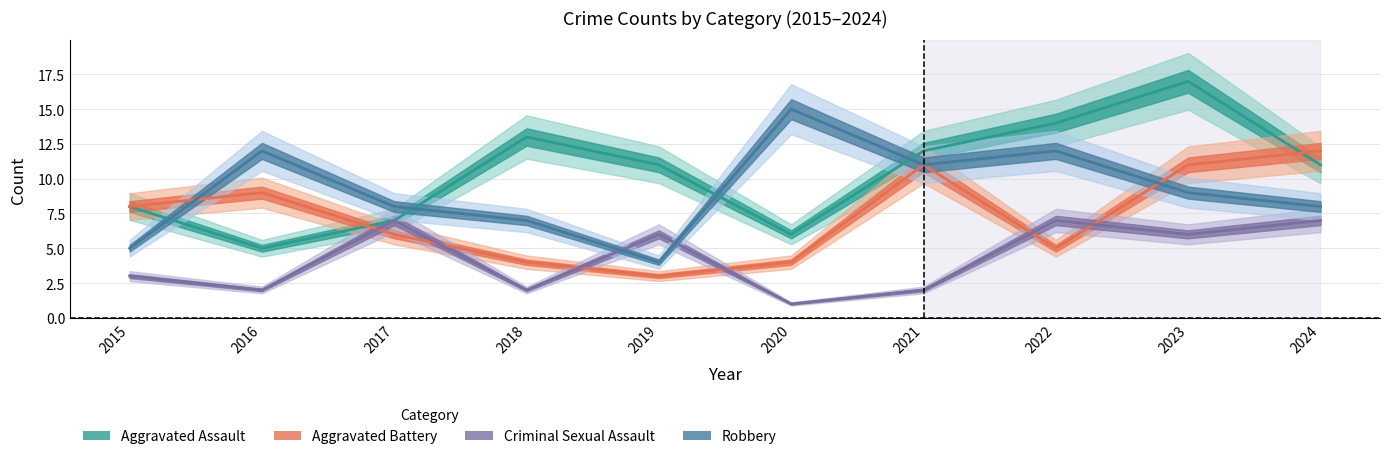

At which label does Aggravated Battery reach its minimum?

2019